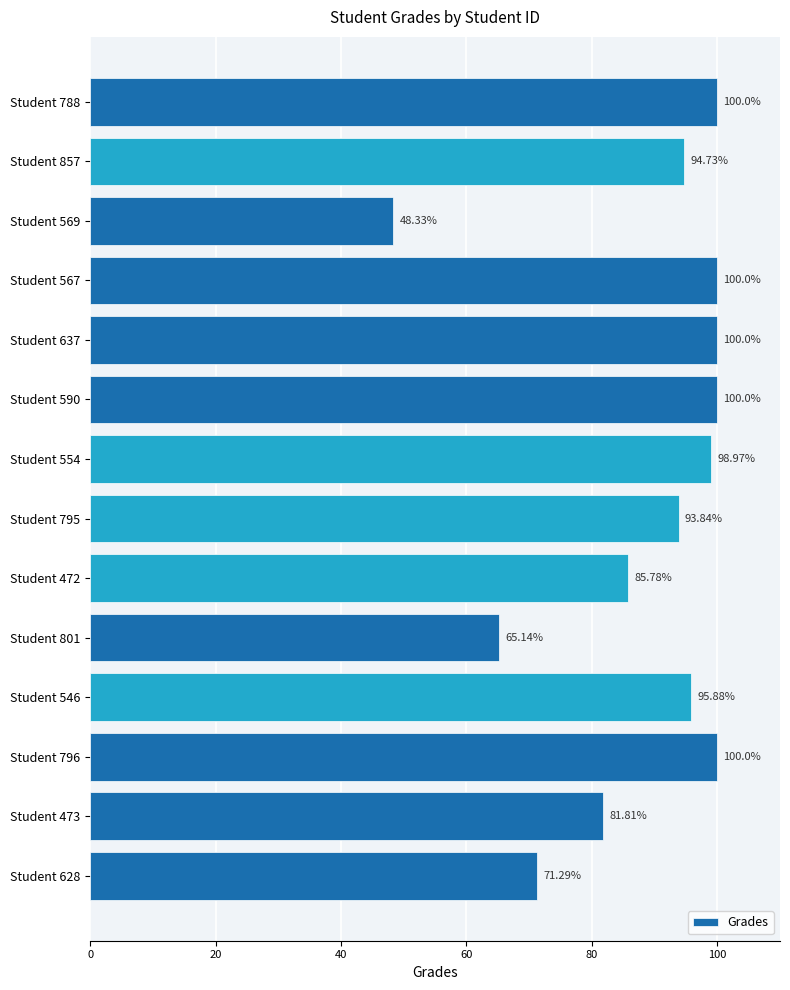

What is the change in value from Student 567 to Student 628?

-28.7